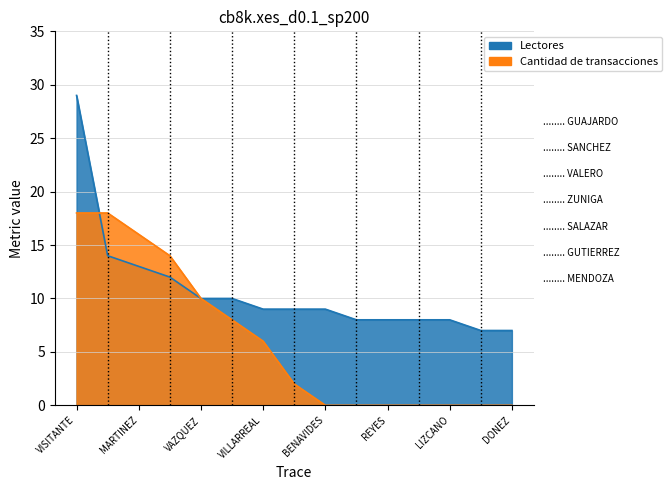

Between LIZCANO and DONEZ, which is larger?

LIZCANO